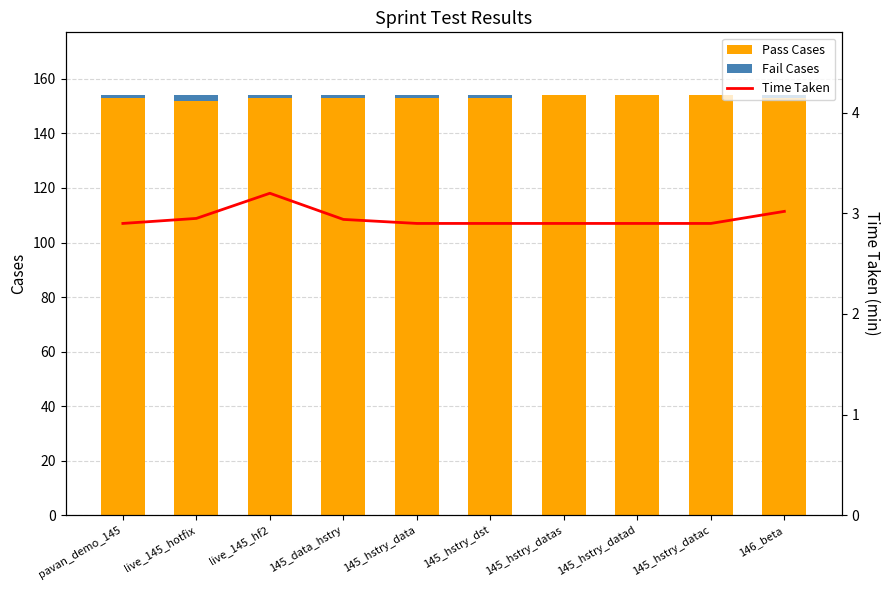

The value of Pass Cases at 145_data_hstry is 261. True or false?

False